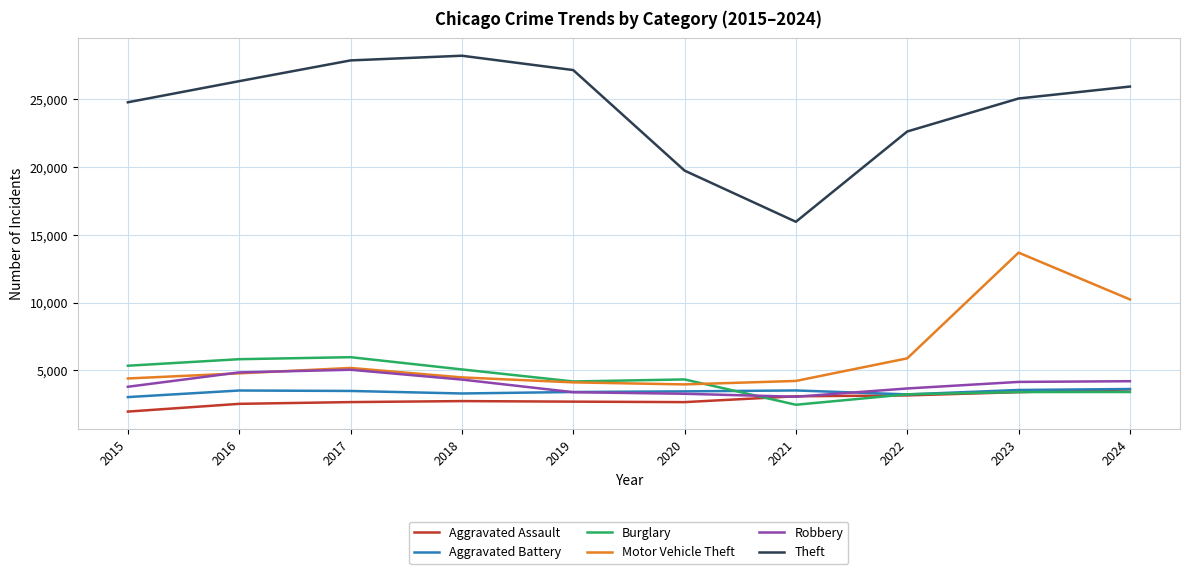

Is this an area chart (filled region under the line)?

No